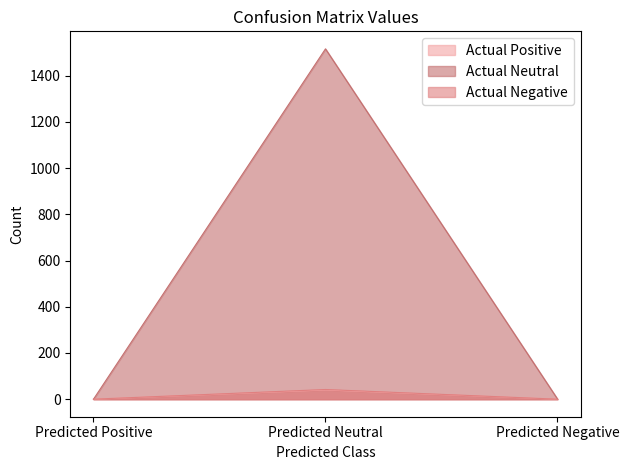

How many lines are shown in the chart?

3